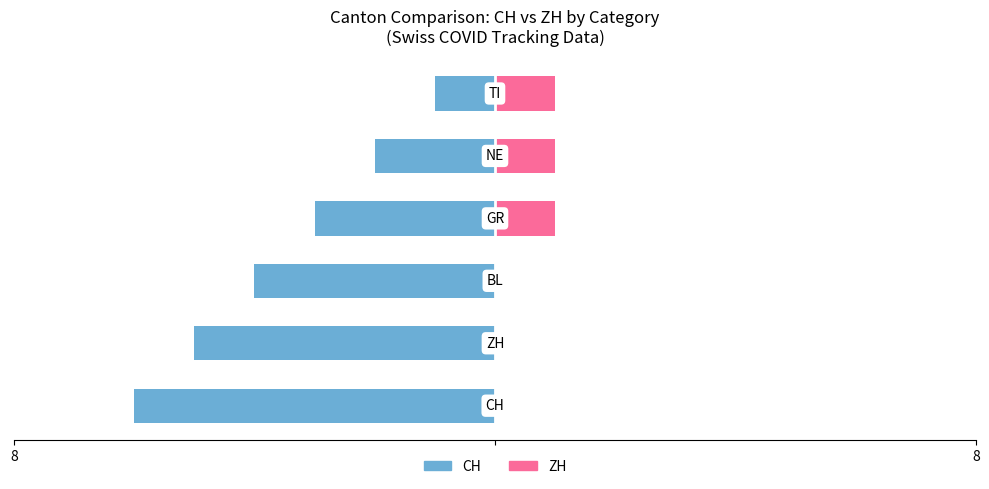

What is the difference between the second highest and second lowest values in the CH series?

3